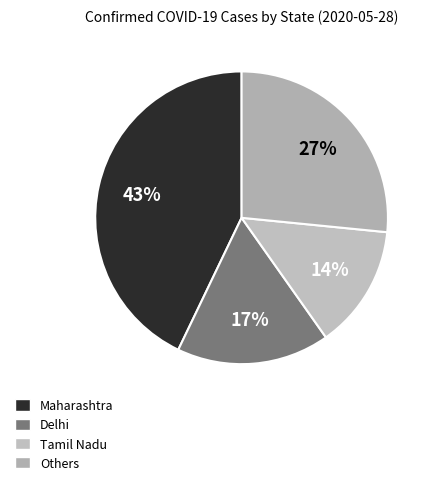

To the nearest percent, what is the average slice percentage?

25%